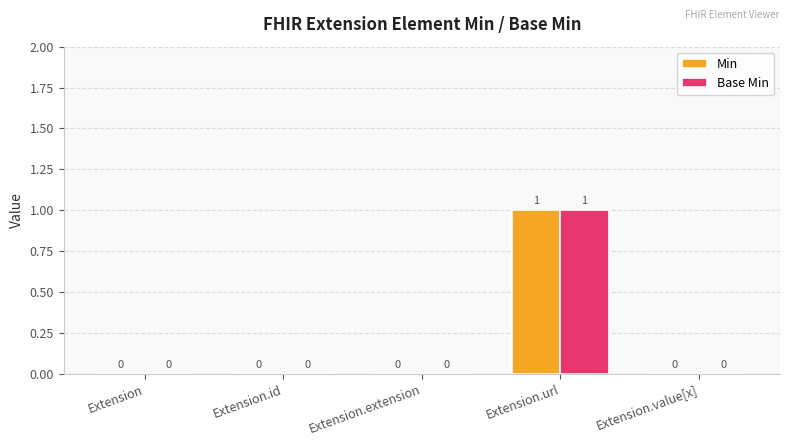

What is the difference between the Min values at Extension.url and Extension?

1